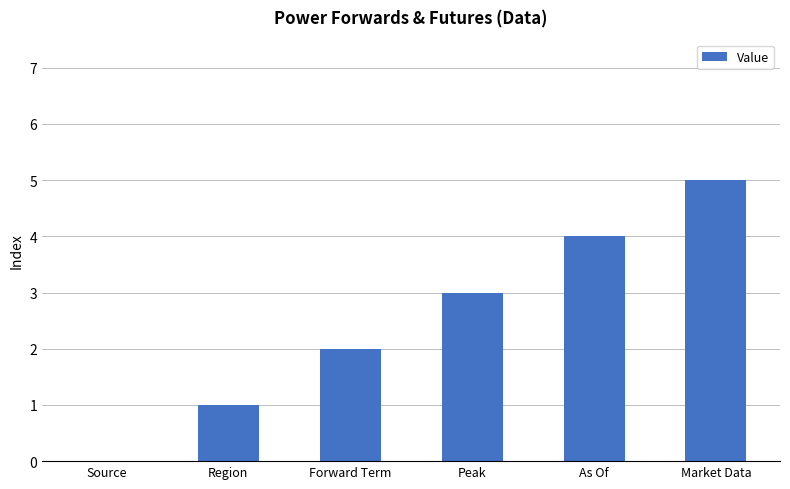

What is the sum of the values at Forward Term and As Of?

6